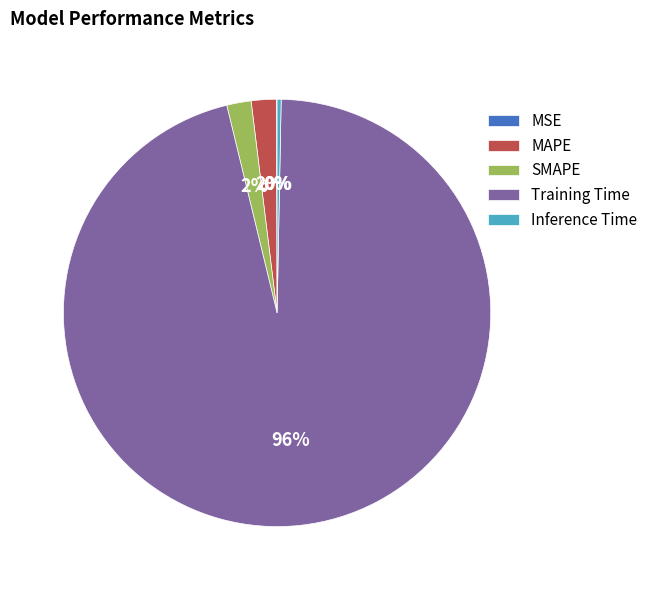

Which slice is the largest?

Training Time